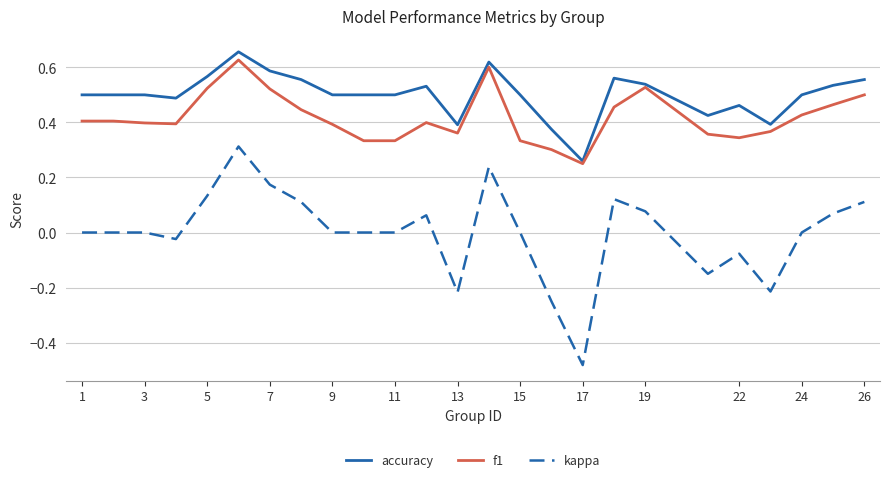

Which series has the largest total across all categories?

accuracy